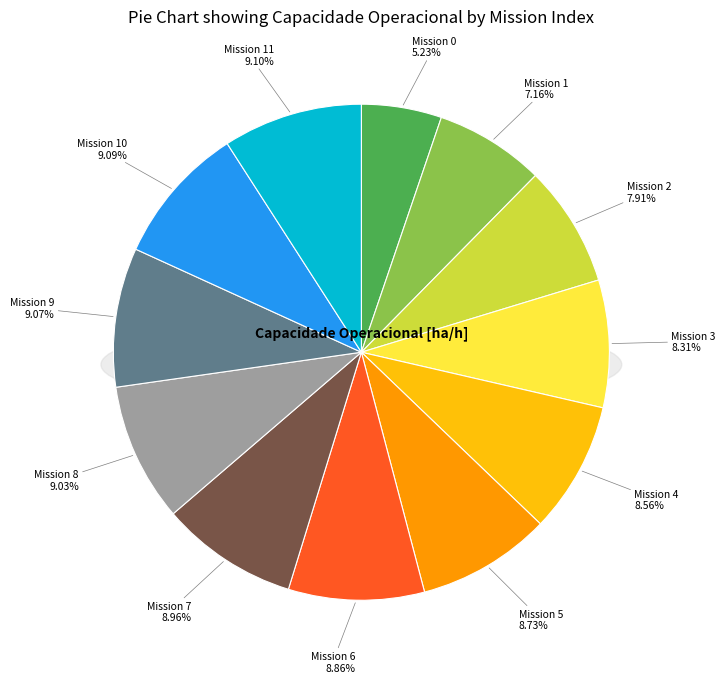

To the nearest percent, what is the average slice percentage?

8%